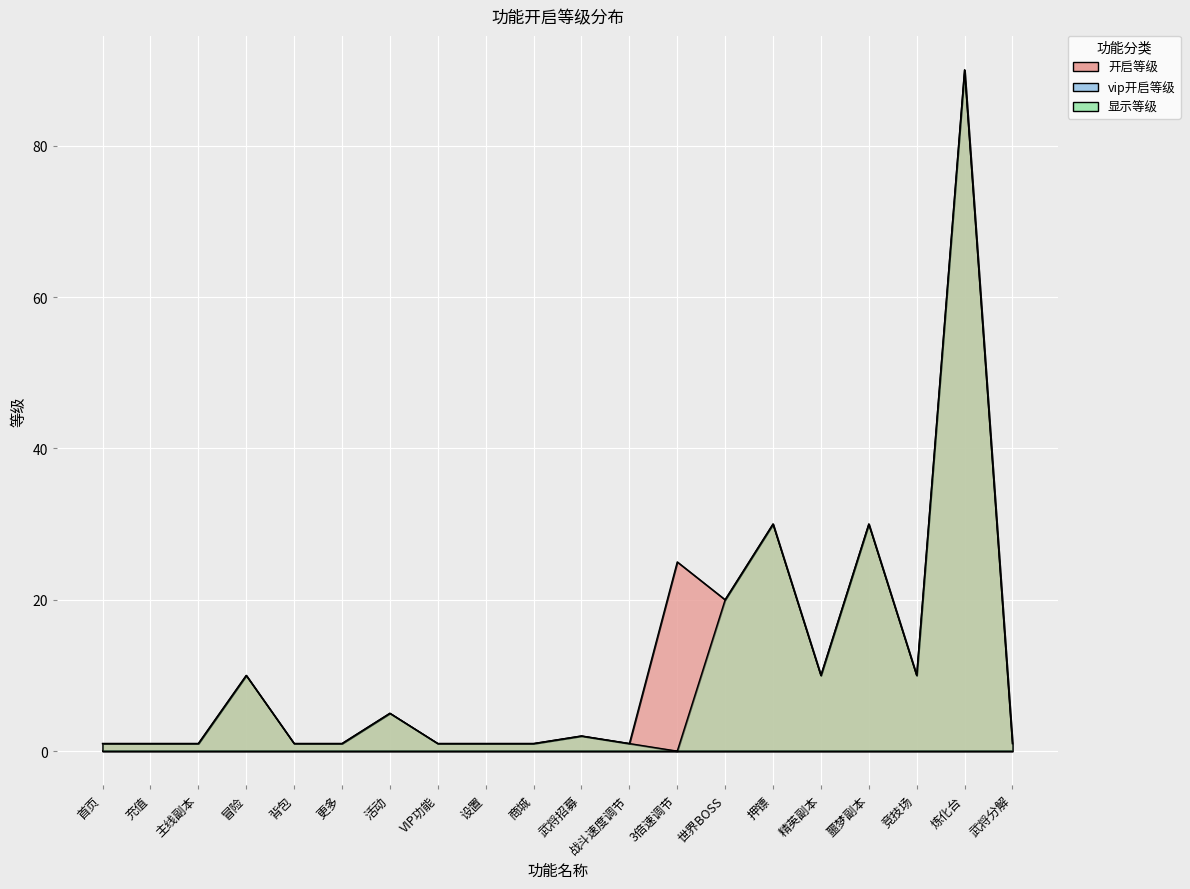

What is the difference between the 显示等级 values at 主线副本 and 世界BOSS?

19